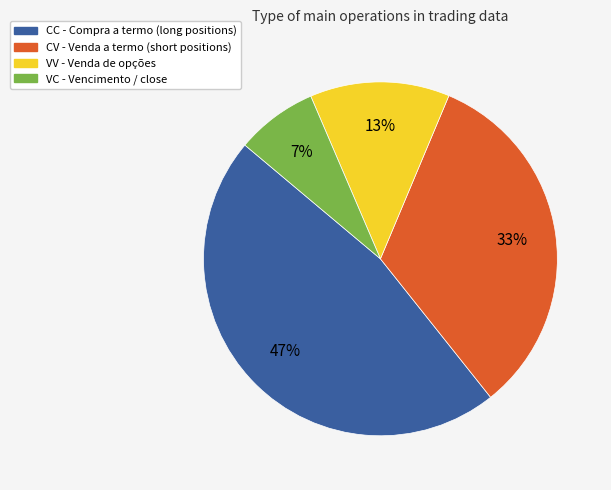

To the nearest percent, what is the average slice percentage?

25%